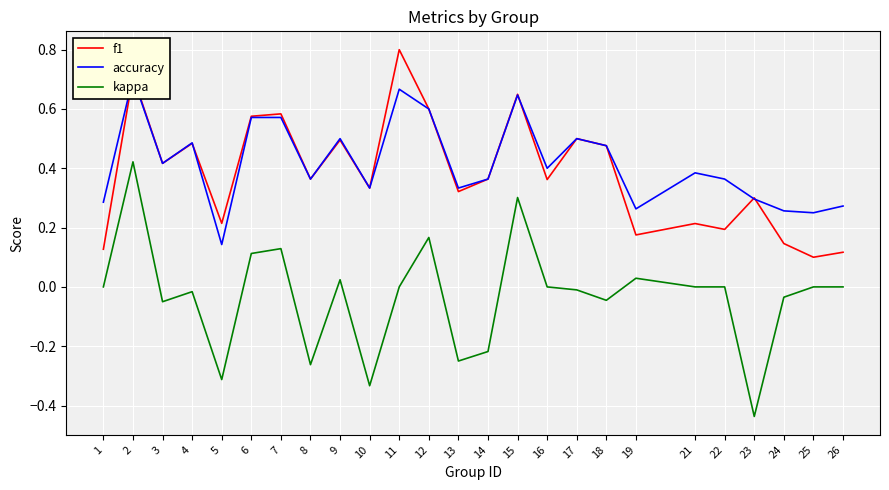

In accuracy, how many points are higher than both neighbors (excluding endpoints)?

7